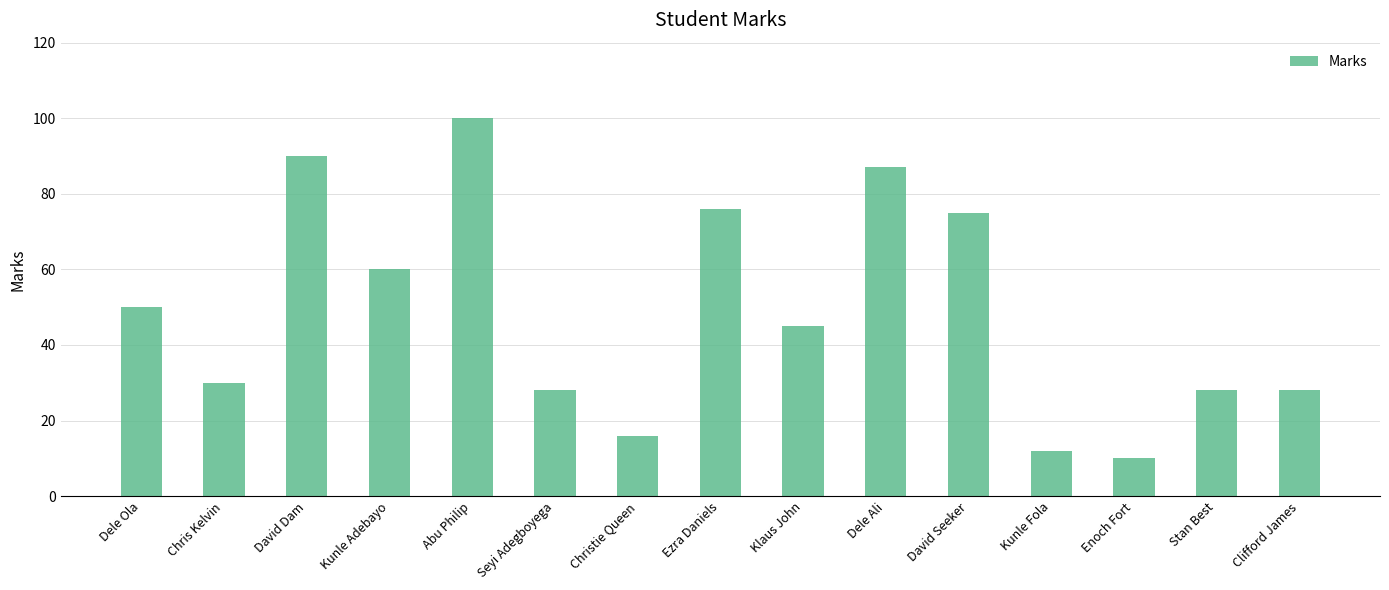

What is the sum of the values at Chris Kelvin and David Dam?

120